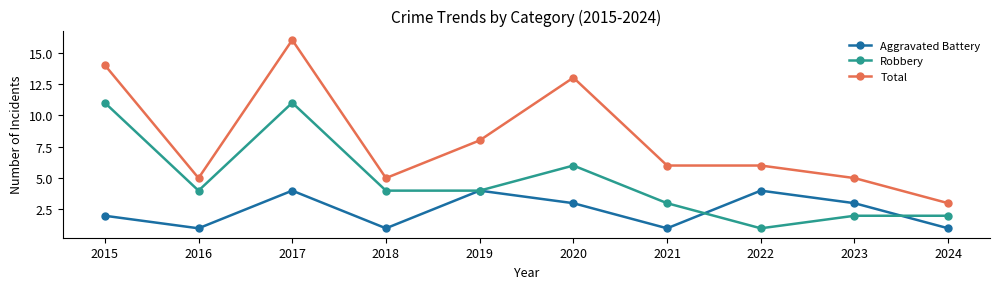

What is the difference between the Robbery values at 2023 and 2019?

2